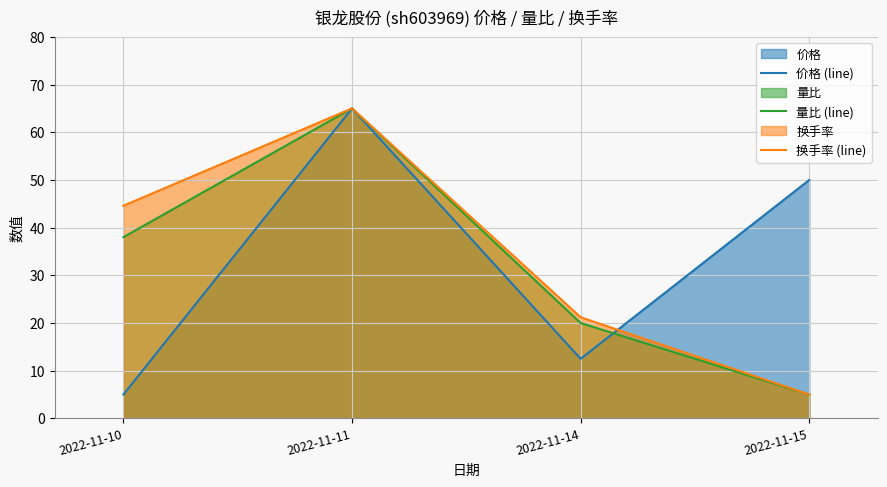

Rank the series at 2022-11-14 from lowest to highest value.

价格 (line), 量比 (line), 换手率 (line)